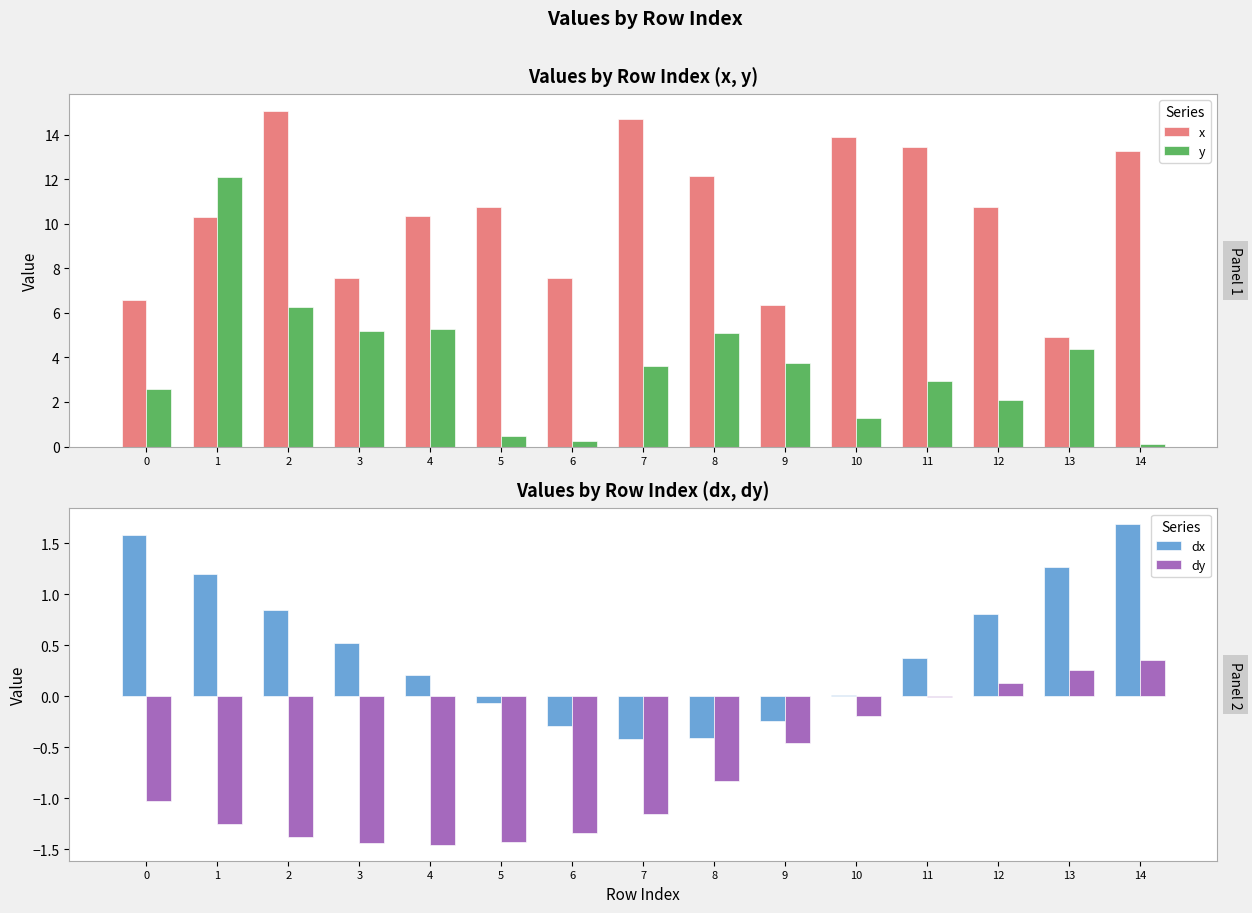

What value does the y series have at 13?

4.4